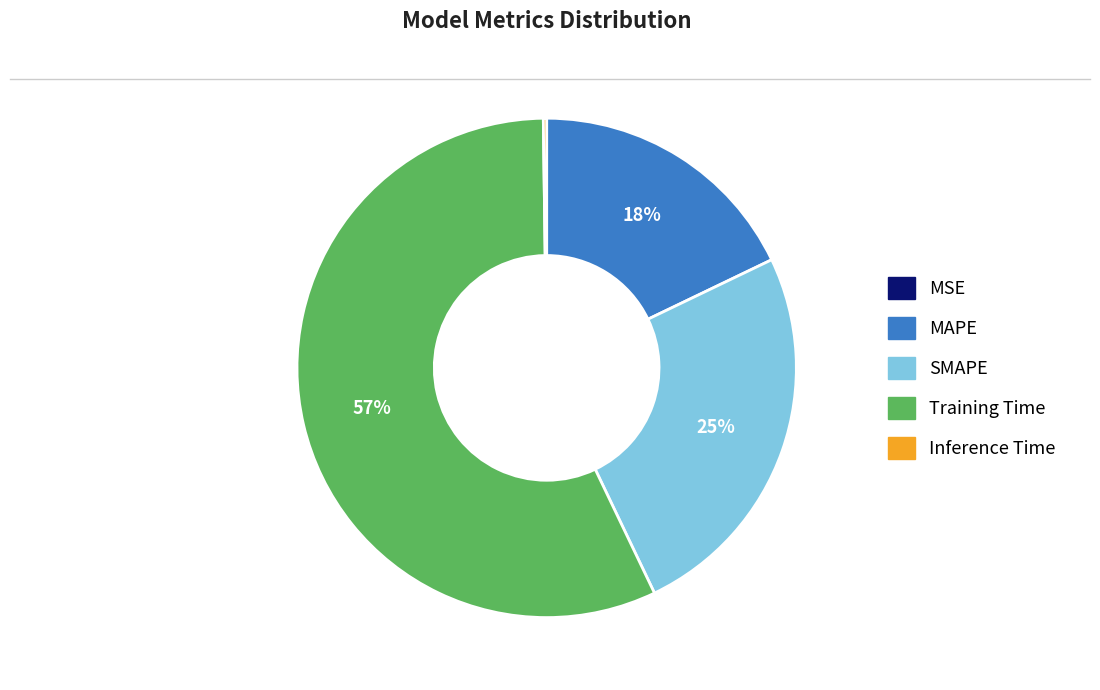

Is it true that MAPE is 7% of the pie?

False